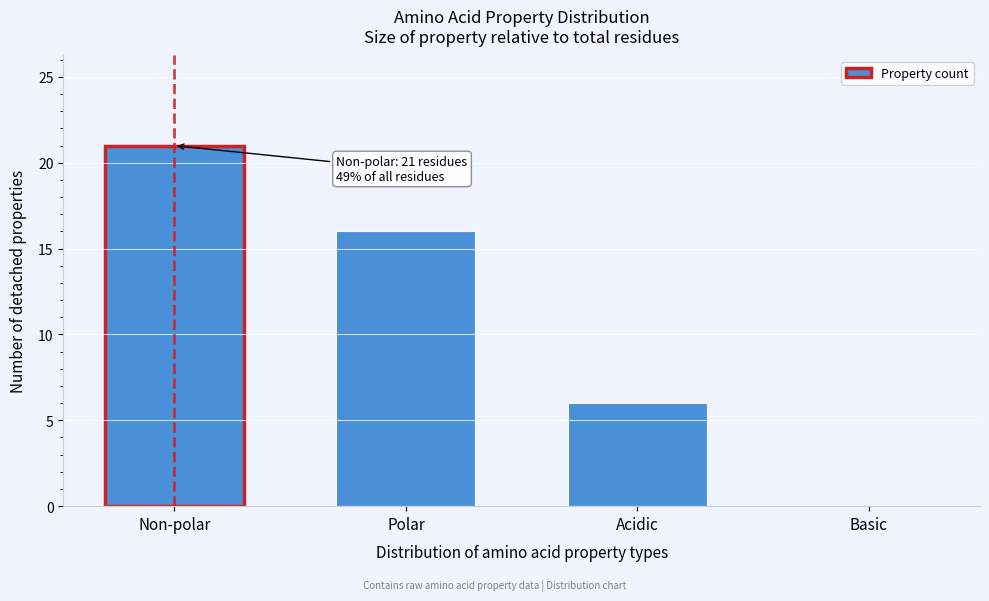

Reading left to right, extract all data points from this chart.

Non-polar=21	Polar=16	Acidic=6	Basic=0